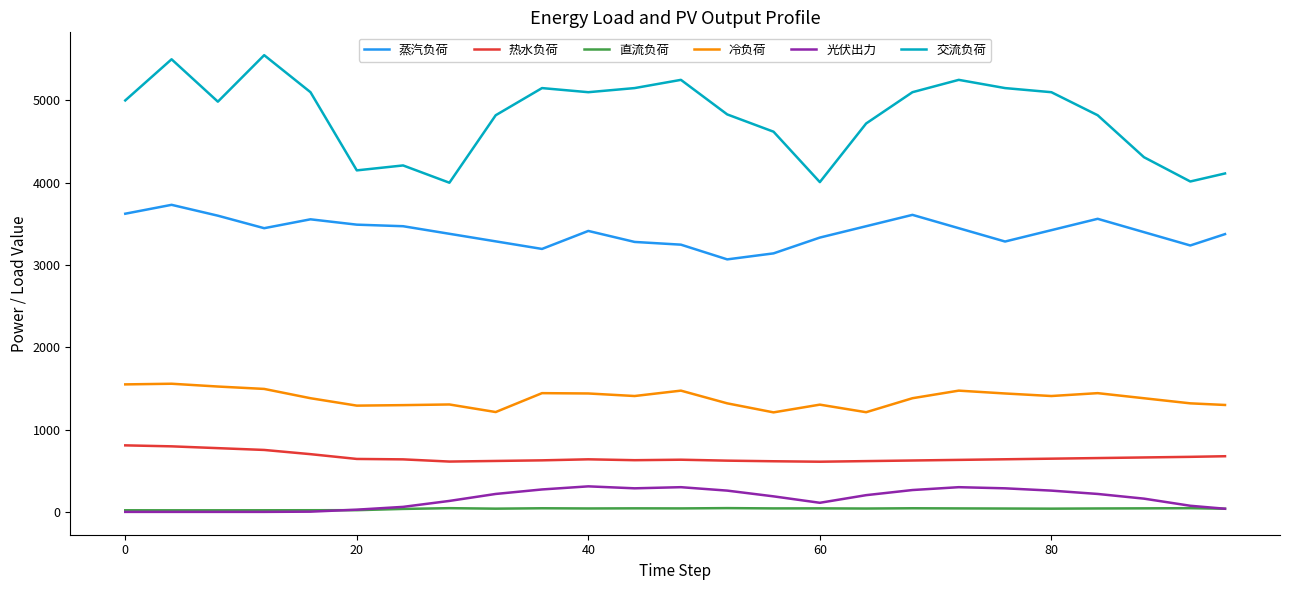

List the series in order of their peak value, highest first.

交流负荷, 蒸汽负荷, 冷负荷, 热水负荷, 光伏出力, 直流负荷